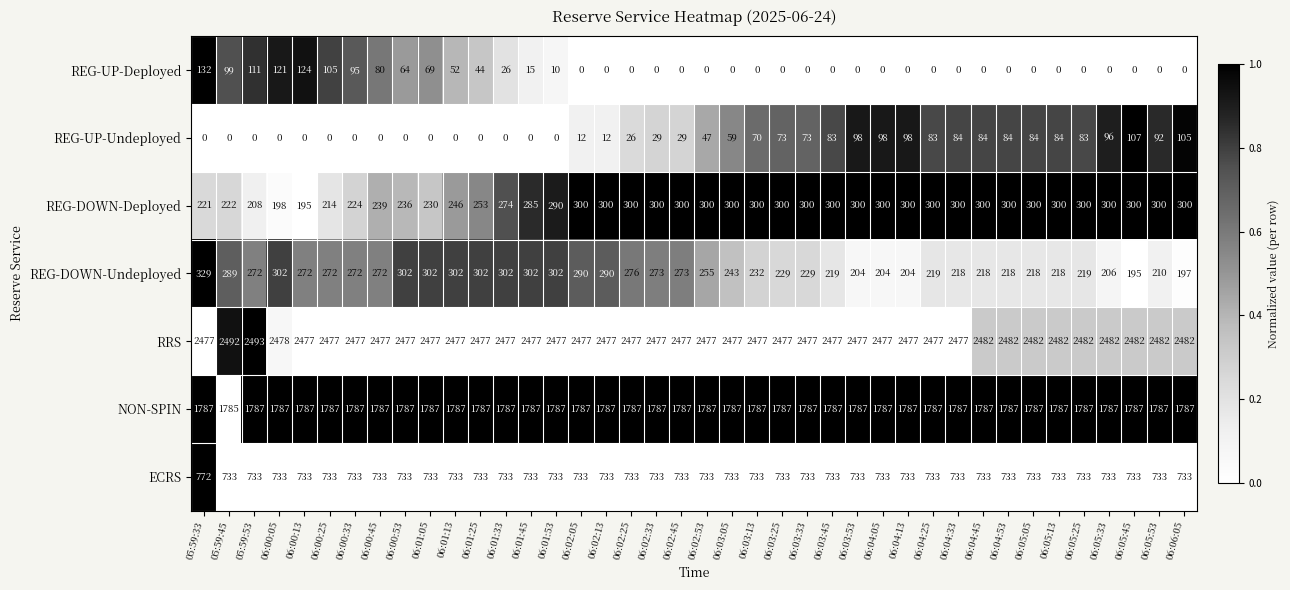

At which label is REG-DOWN-Undeployed closest to 262?

06:02:53